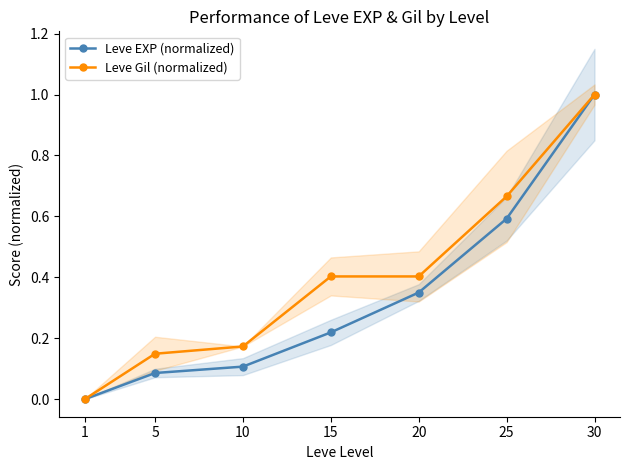

How many lines are shown in the chart?

2